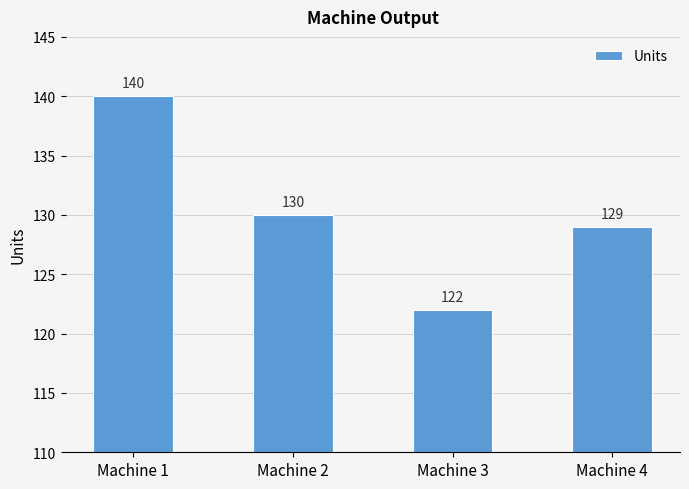

What is the change in value from Machine 2 to Machine 4?

-1